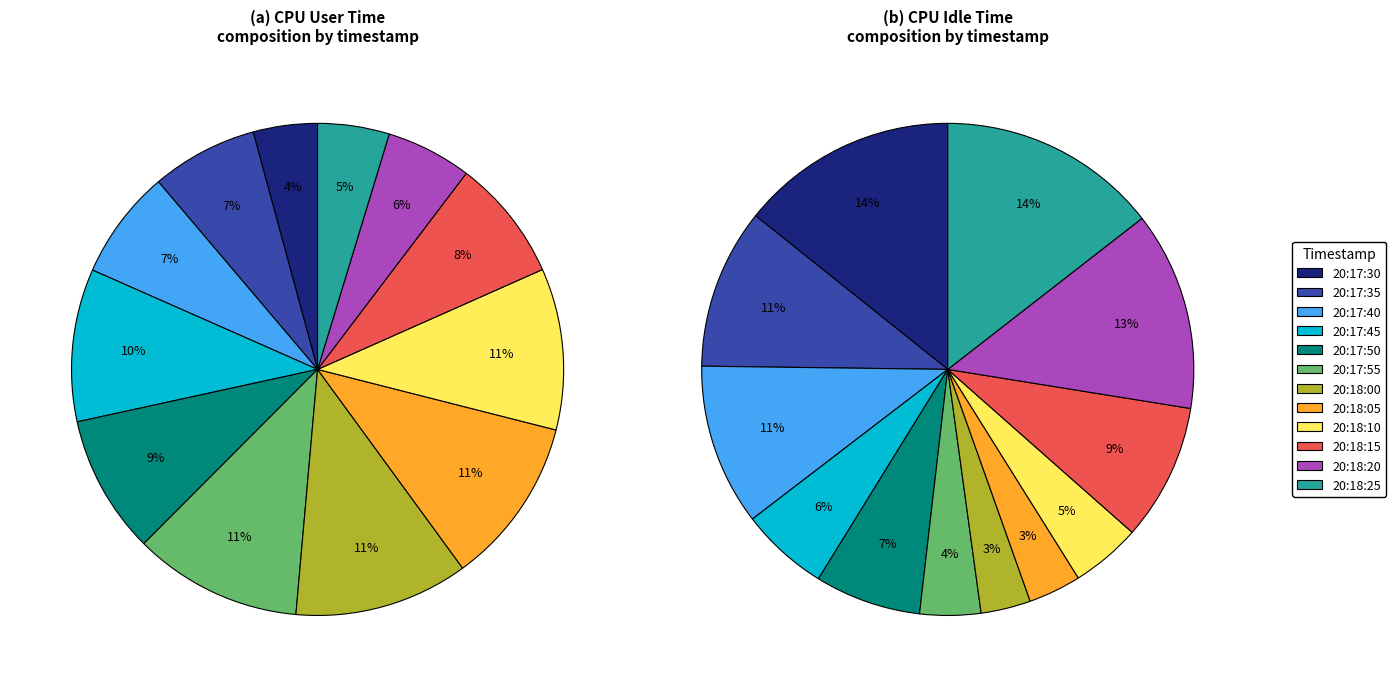

Is the sum of 20:18:15 and 20:17:35 greater than half?

No